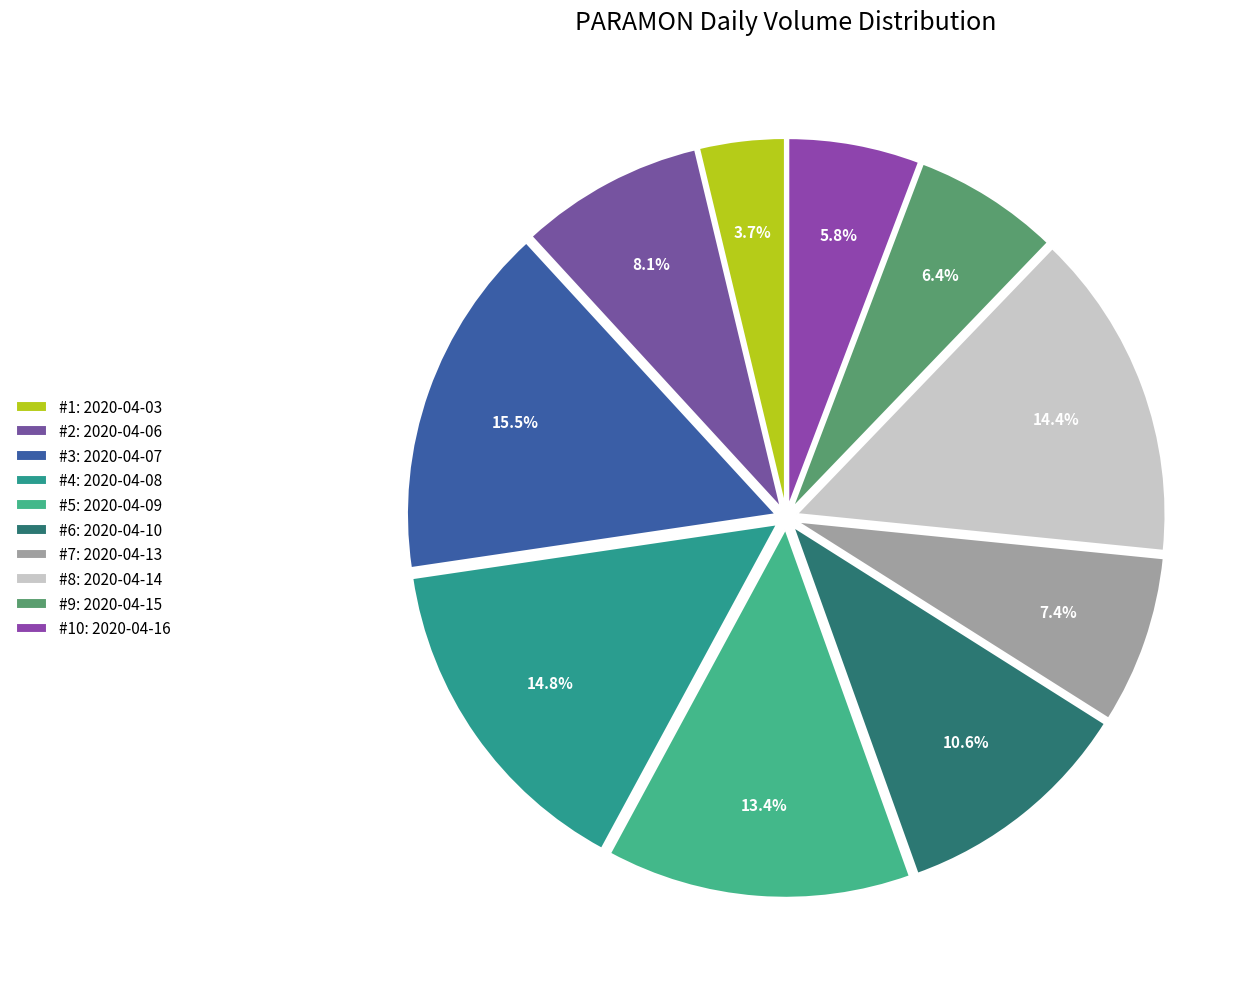

Does any single category account for the majority?

No